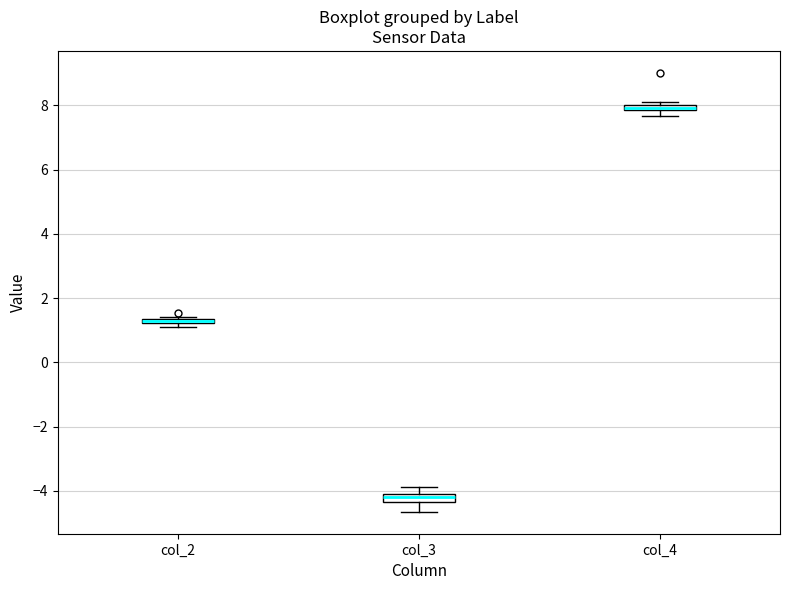

Where is the lower edge of the box for col_4 on the y-axis? The values are not printed on the chart, so give them approximately, as read against the axis.

7.8